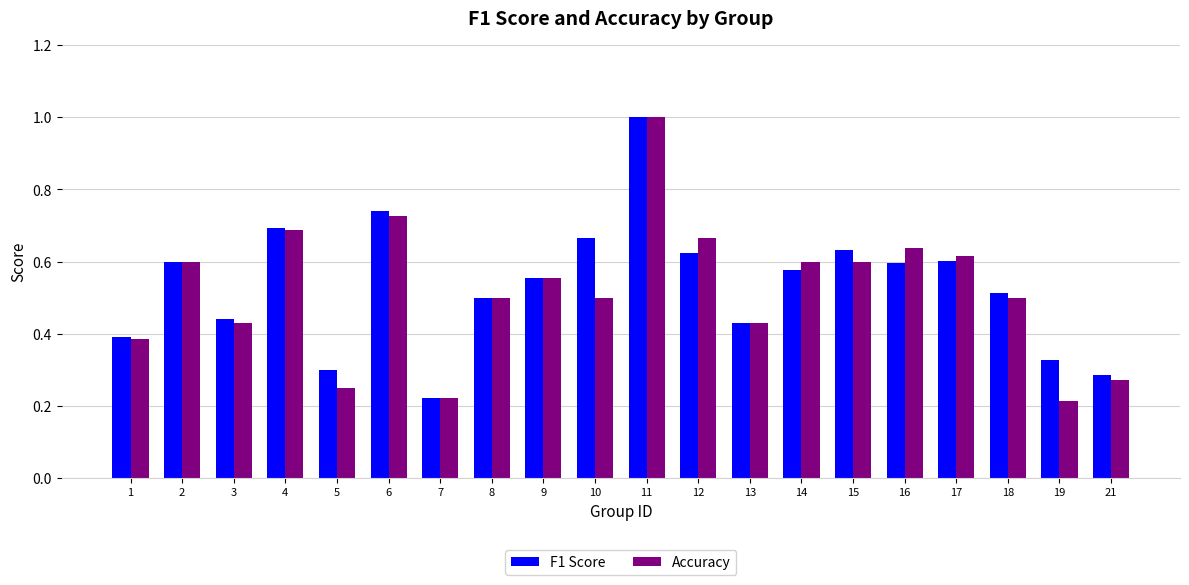

Which series has the largest total across all categories?

F1 Score